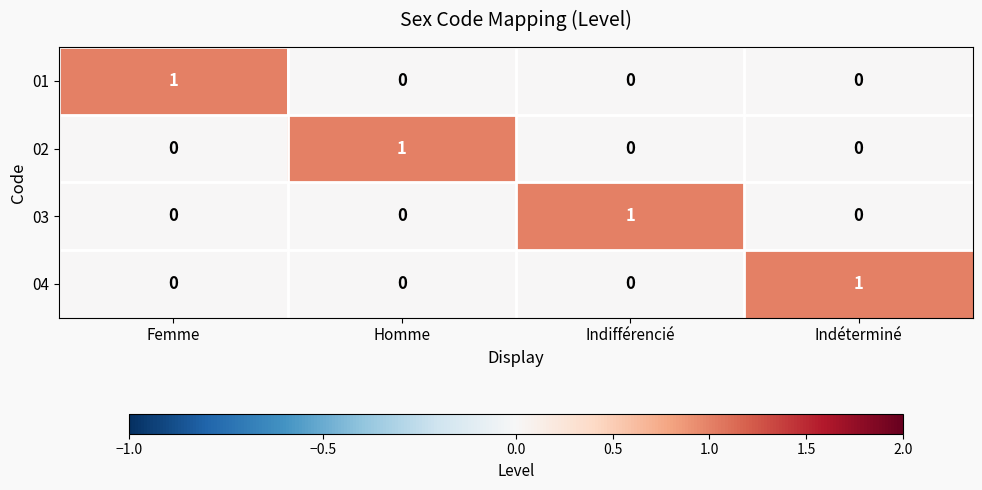

Is it true that 02 equals 1 at Homme?

True